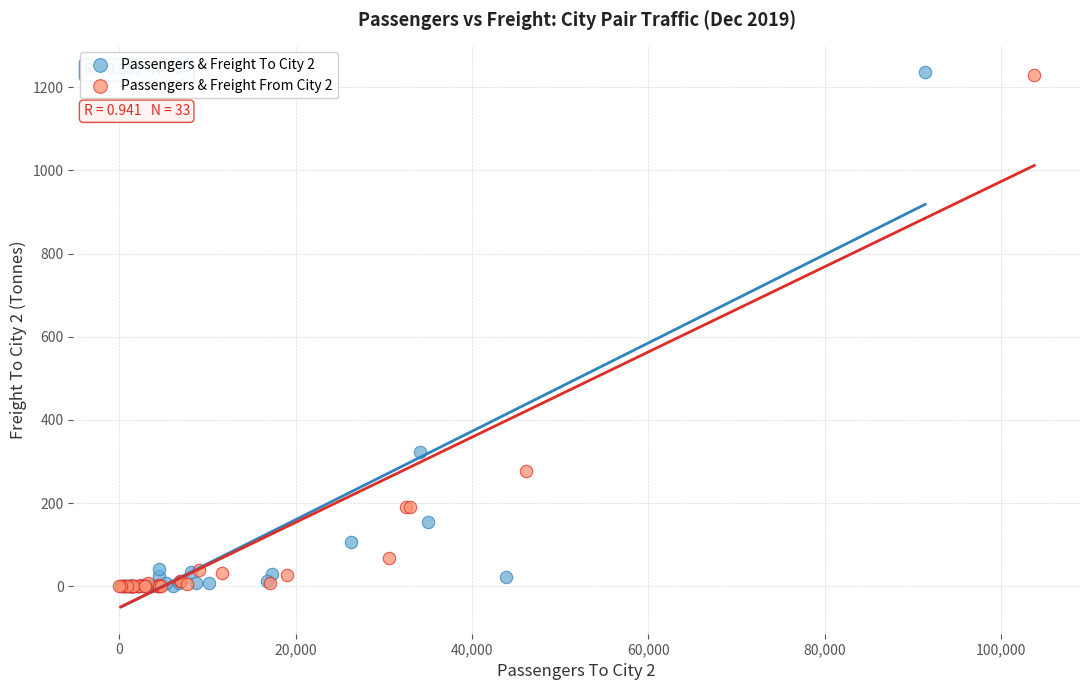

What are all the series names shown in the legend?

Passengers & Freight To City 2, Passengers & Freight From City 2